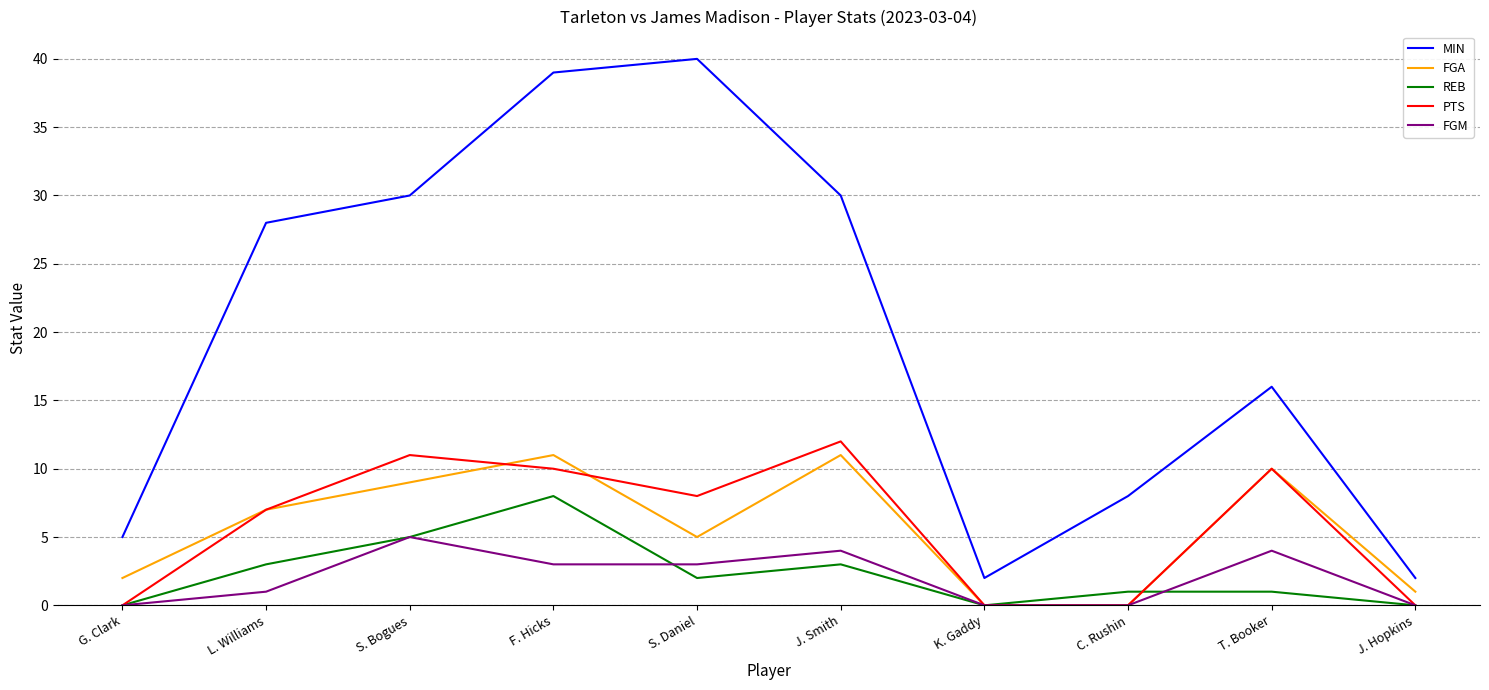

What position from the left is G. Clark?

1